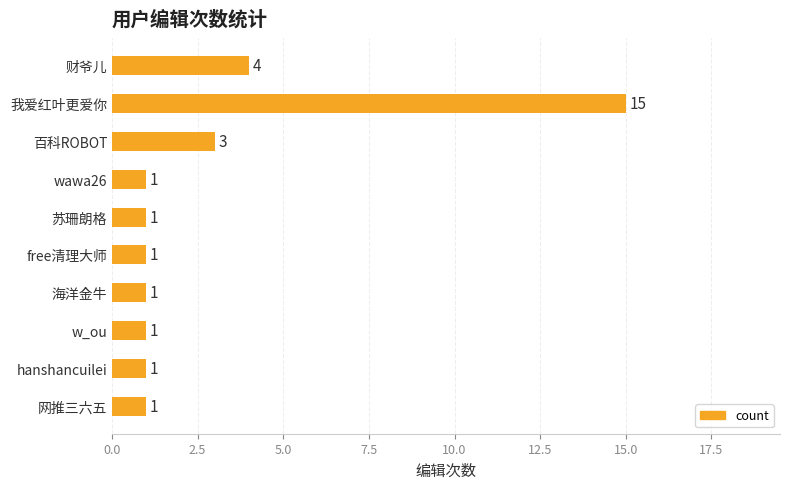

What is the average value?

3